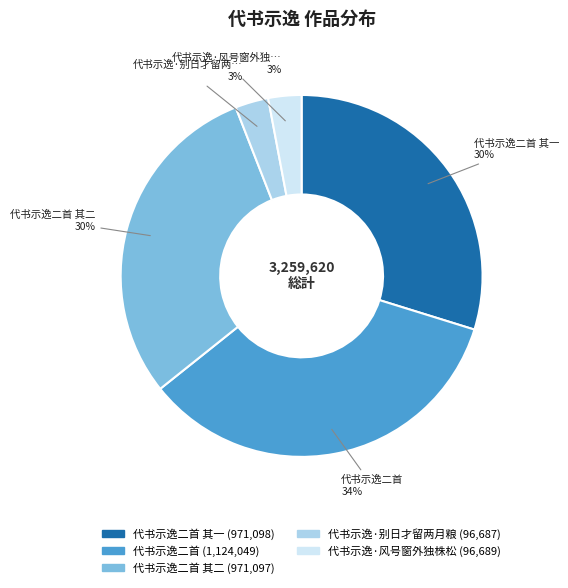

Is there any slice that represents more than half of the pie?

No